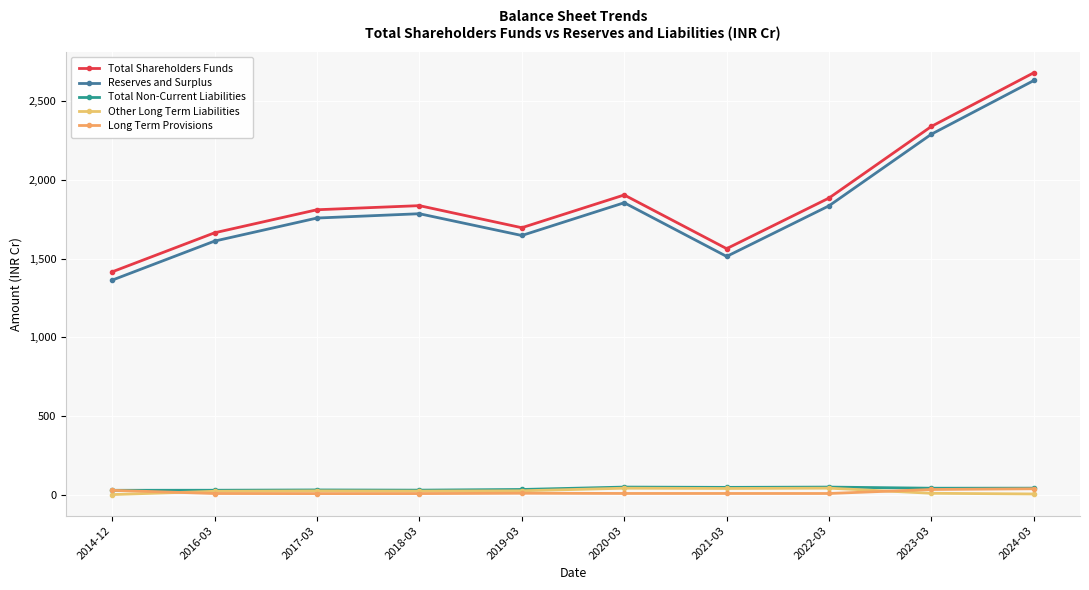

Count the number of data series in this chart.

5